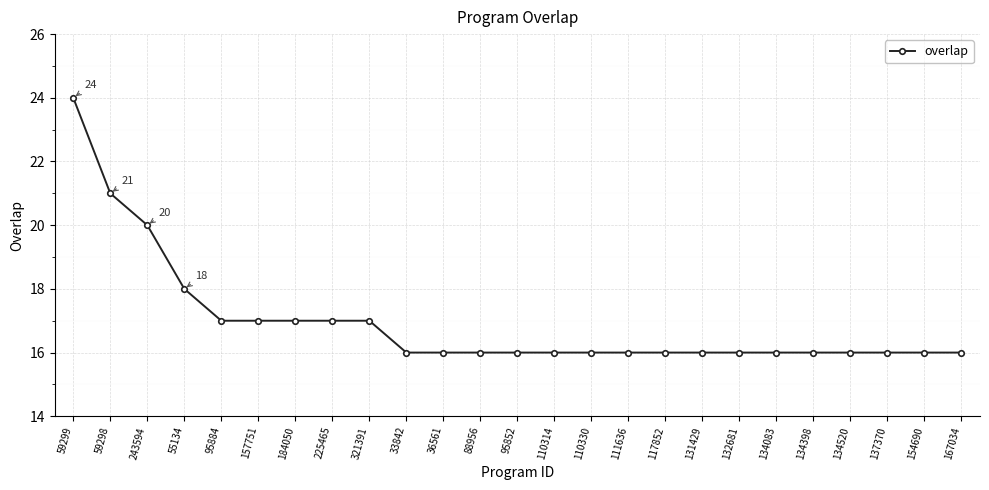

The chart shows a value of 10 at 36561. True or false?

False